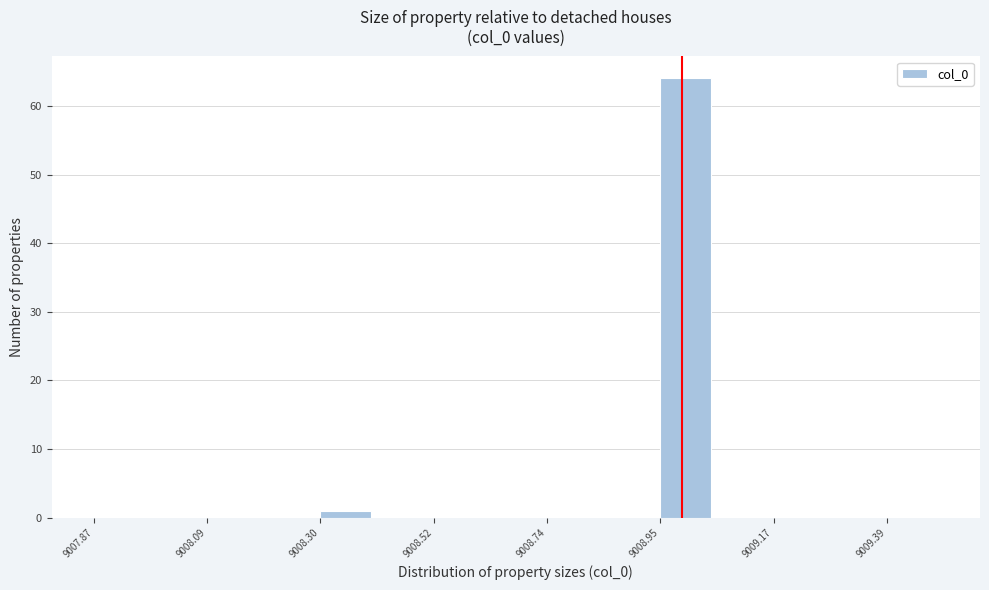

Read against the x-axis, roughly where is the centre of the tallest bar?

9009.00